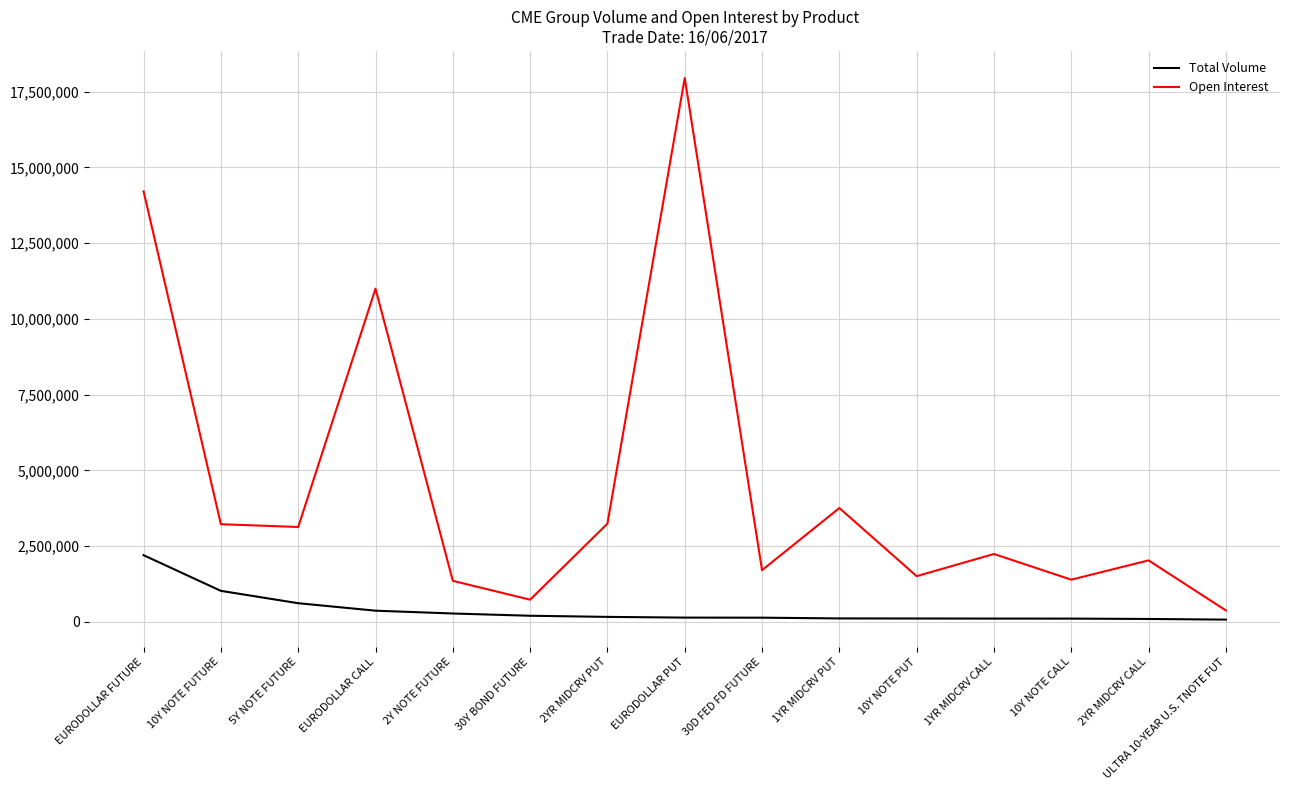

What is the sum of all Total Volume values?

5802706